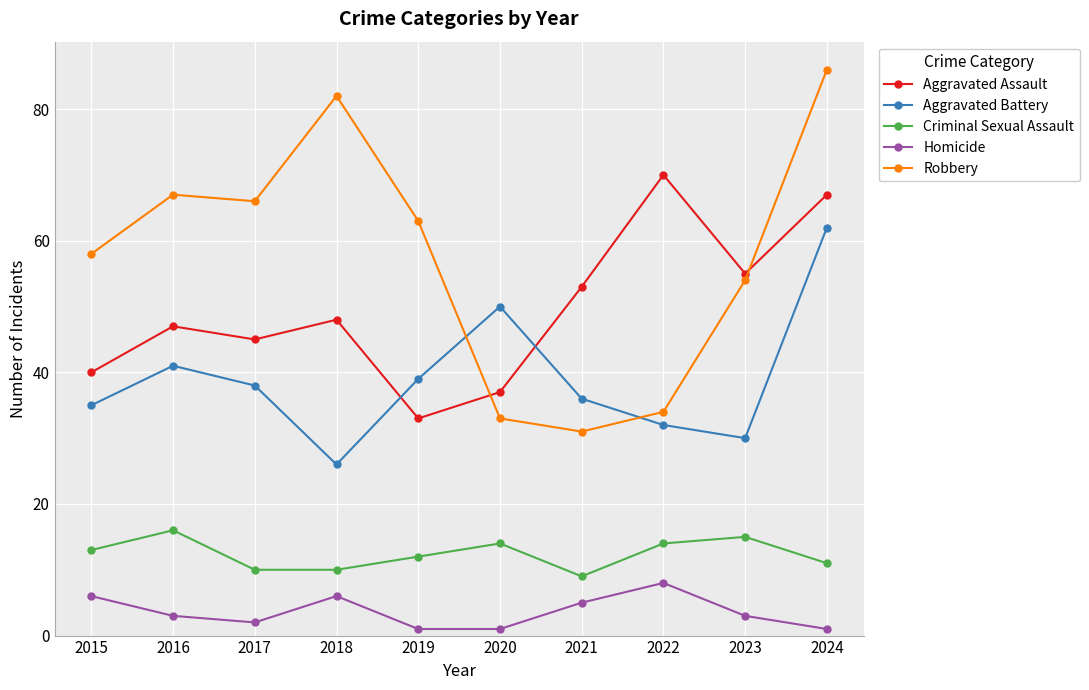

Reading left to right, extract all data points from this chart.

Aggravated Assault: 2015=40	2016=47	2017=45	2018=48	2019=33	2020=37	2021=53	2022=70	2023=55	2024=67
Aggravated Battery: 2015=35	2016=41	2017=38	2018=26	2019=39	2020=50	2021=36	2022=32	2023=30	2024=62
Criminal Sexual Assault: 2015=13	2016=16	2017=10	2018=10	2019=12	2020=14	2021=9	2022=14	2023=15	2024=11
Homicide: 2015=6	2016=3	2017=2	2018=6	2019=1	2020=1	2021=5	2022=8	2023=3	2024=1
Robbery: 2015=58	2016=67	2017=66	2018=82	2019=63	2020=33	2021=31	2022=34	2023=54	2024=86